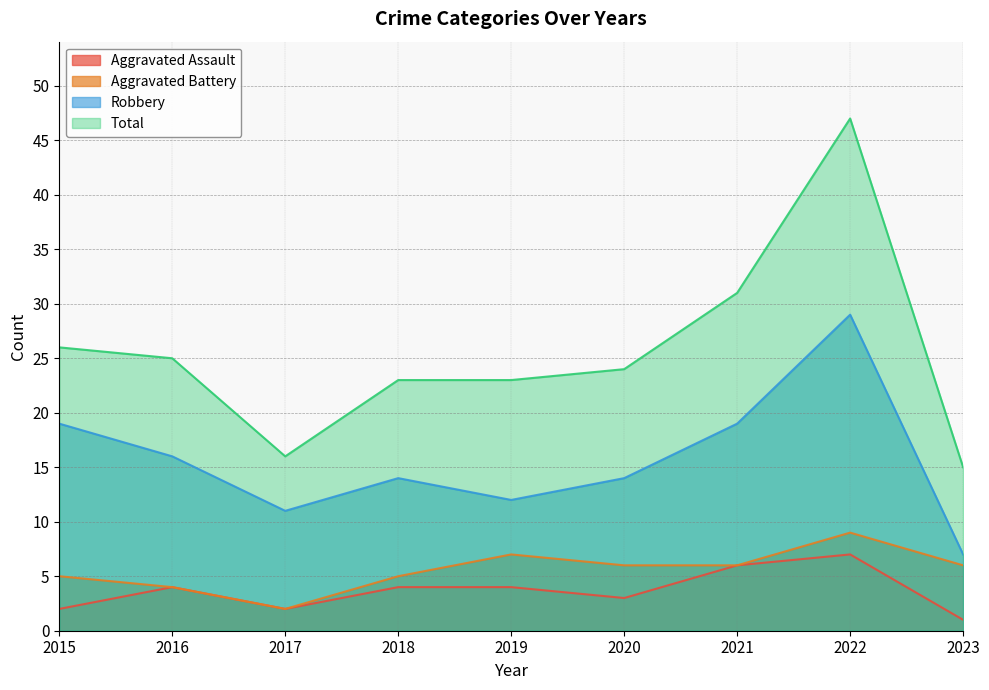

How many data points in Aggravated Battery are less than 6?

4